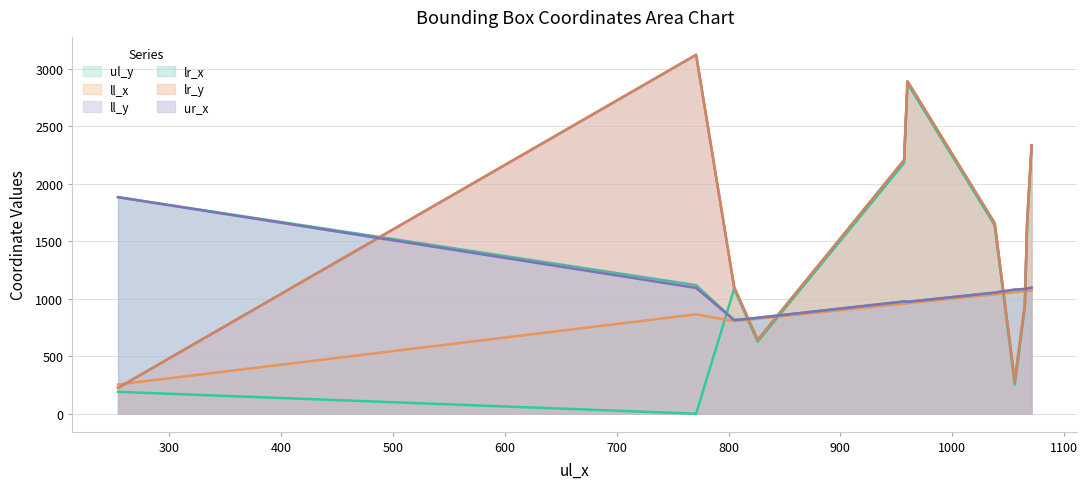

What is the maximum value shown in the chart?

3121